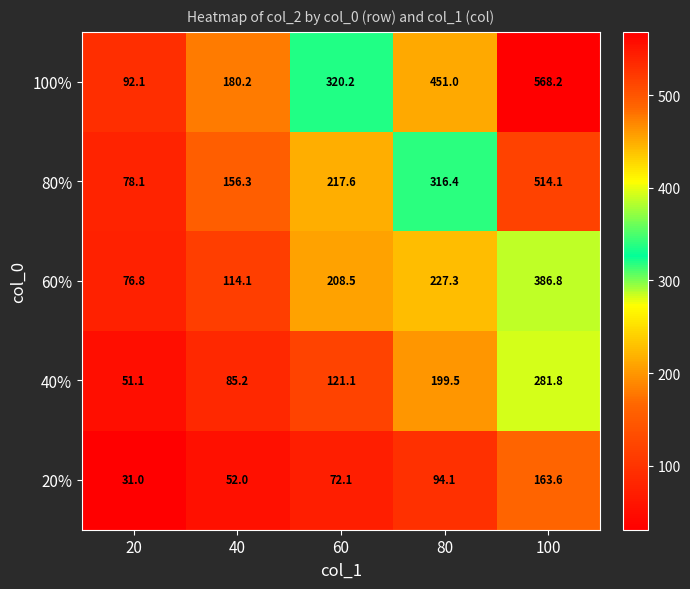

The 100% series shows 92.1 at 20. True or false?

True